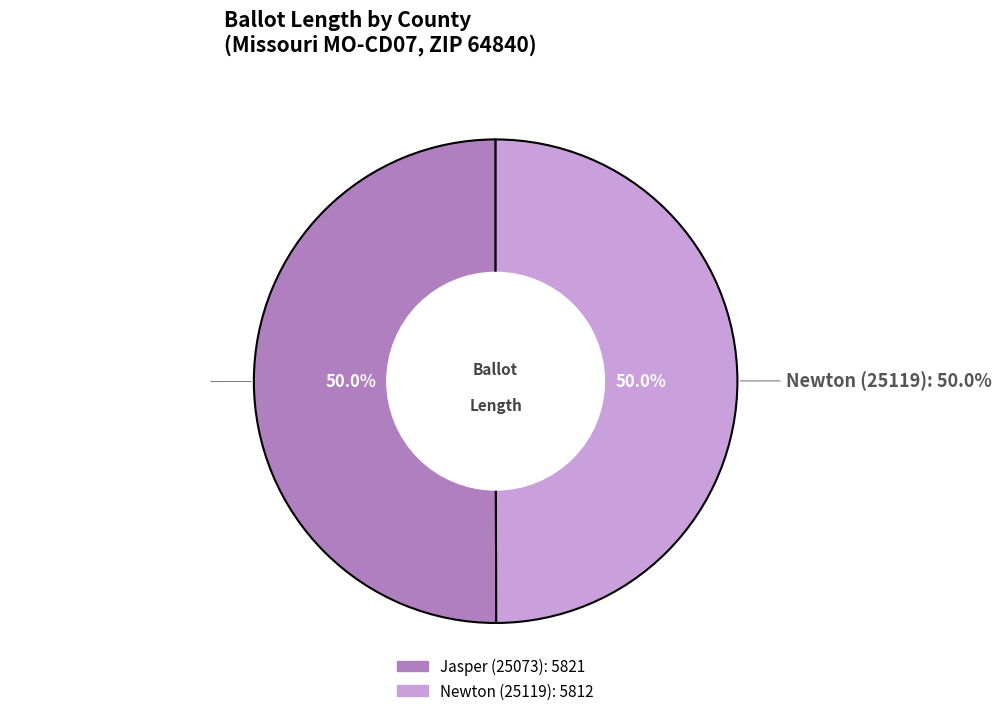

How many slices are in this pie chart?

2